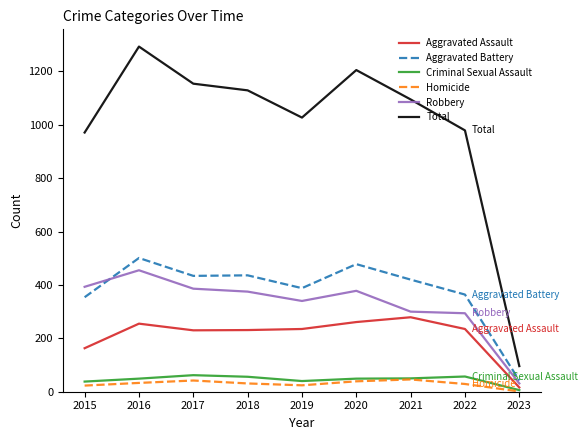

What value does the Homicide series have at 2021?

46